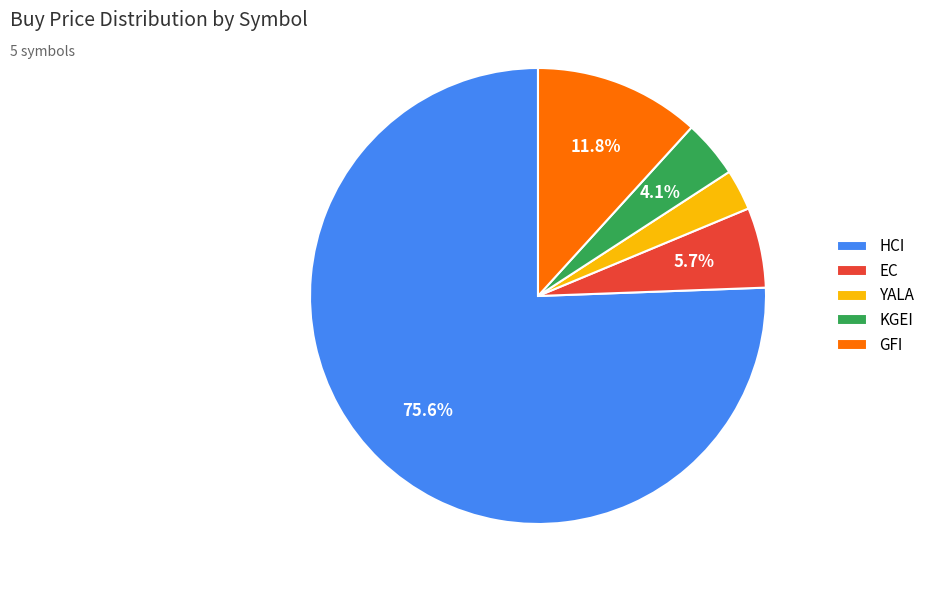

Which slice is the smallest?

YALA